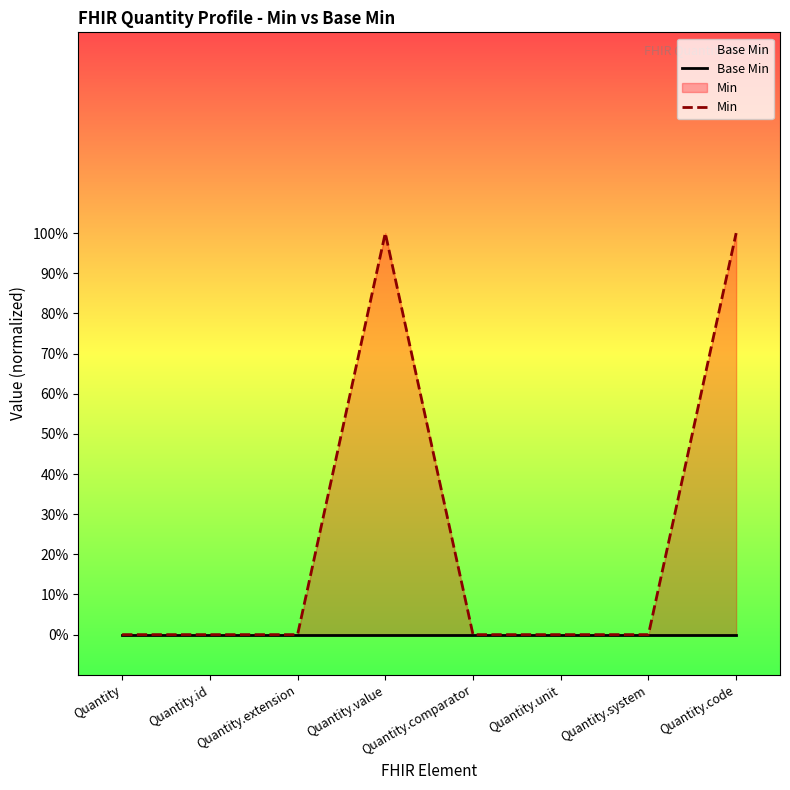

True or false: Min has a value of 0 at Quantity.unit.

True